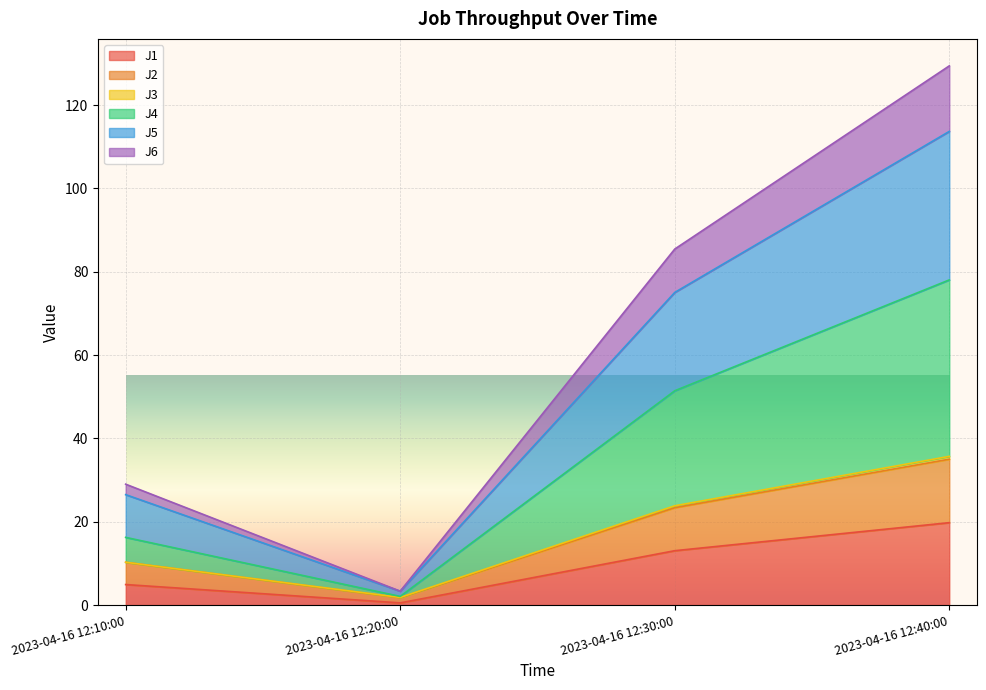

What is the sum of all J5 values?

71.6